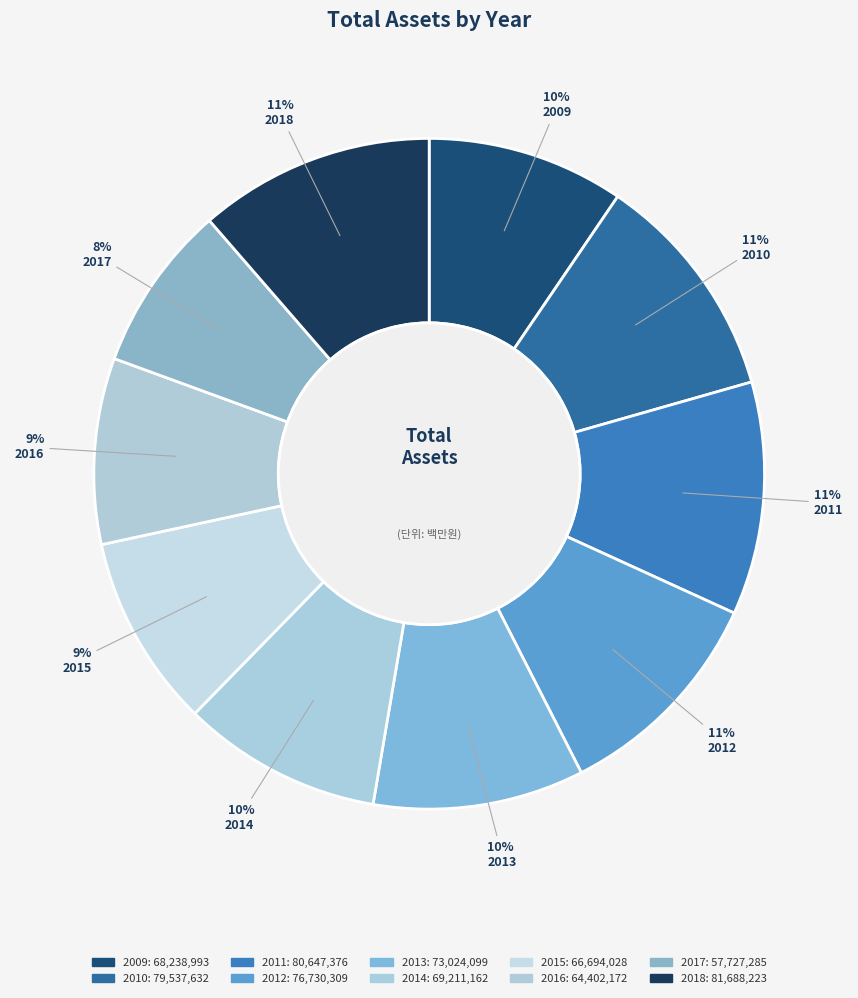

How many slices are in this pie chart?

10